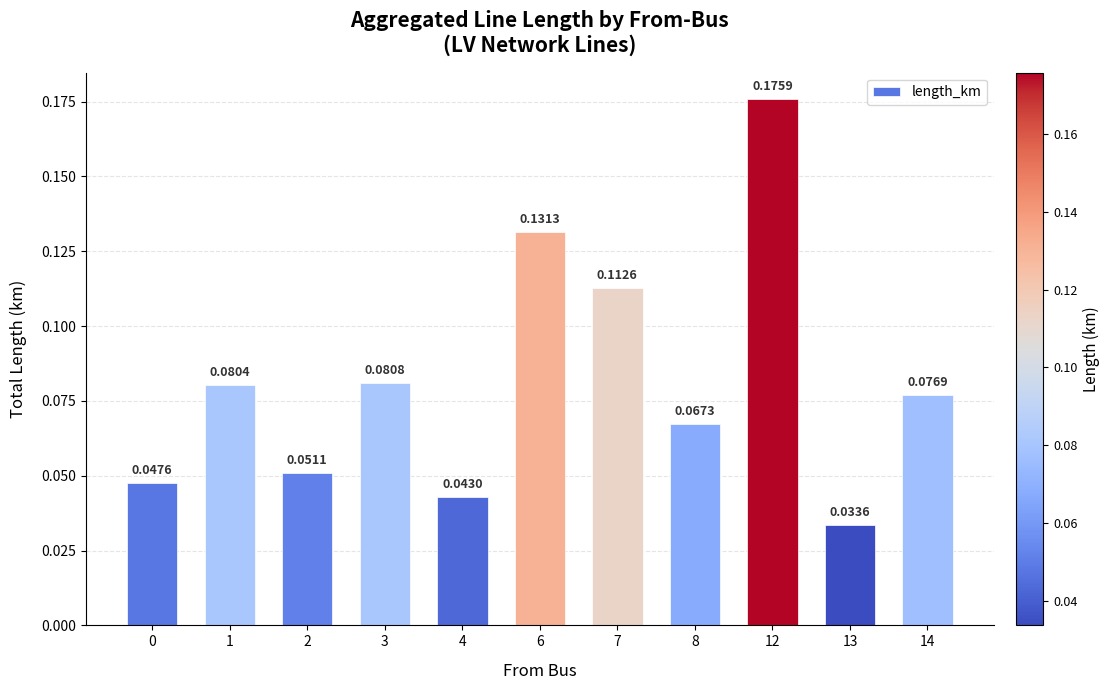

Which label corresponds to the largest value in the chart?

12